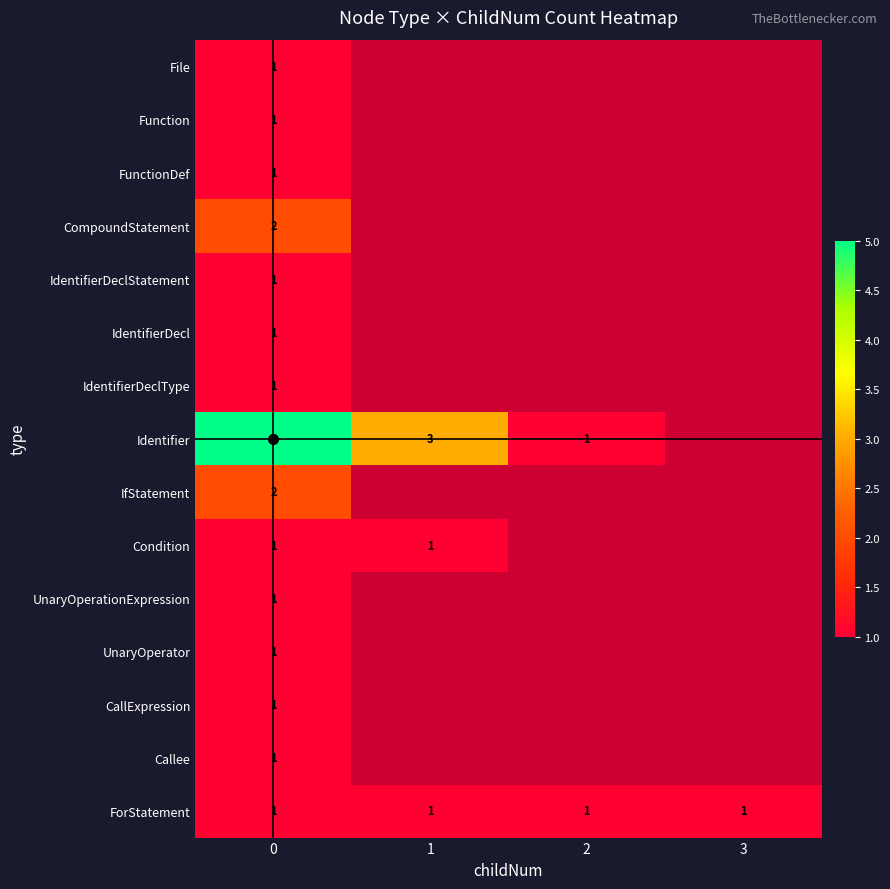

What is the average value of the ForStatement series?

1.0